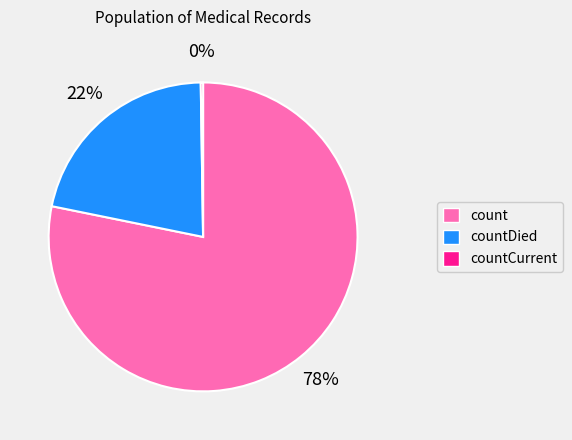

Is there a majority slice in this chart?

Yes